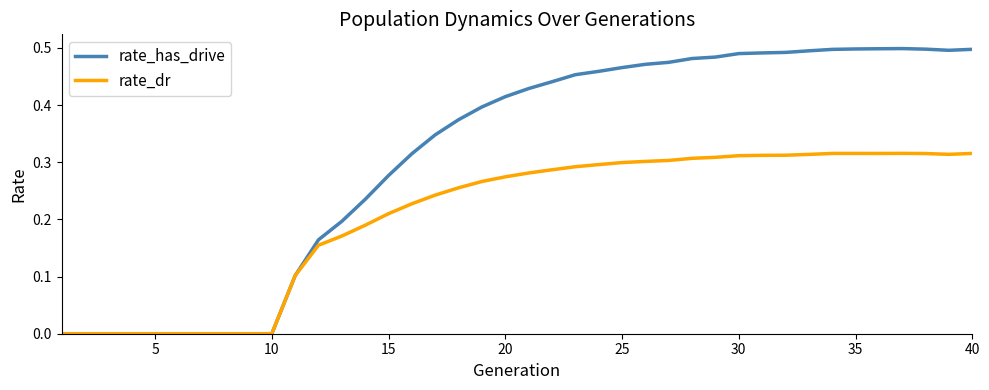

Which series has the widest spread of values?

rate_has_drive